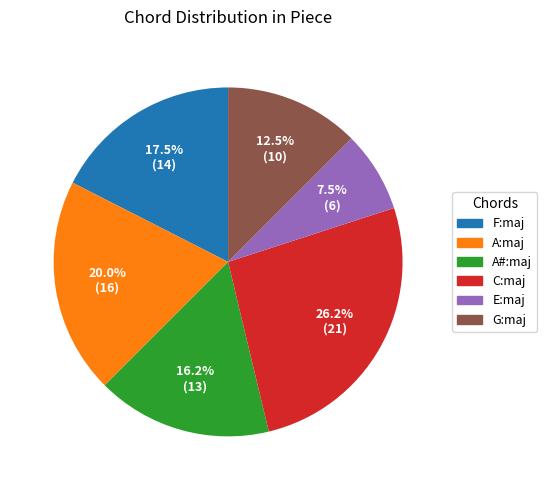

Which category has the smallest portion of the pie?

E:maj